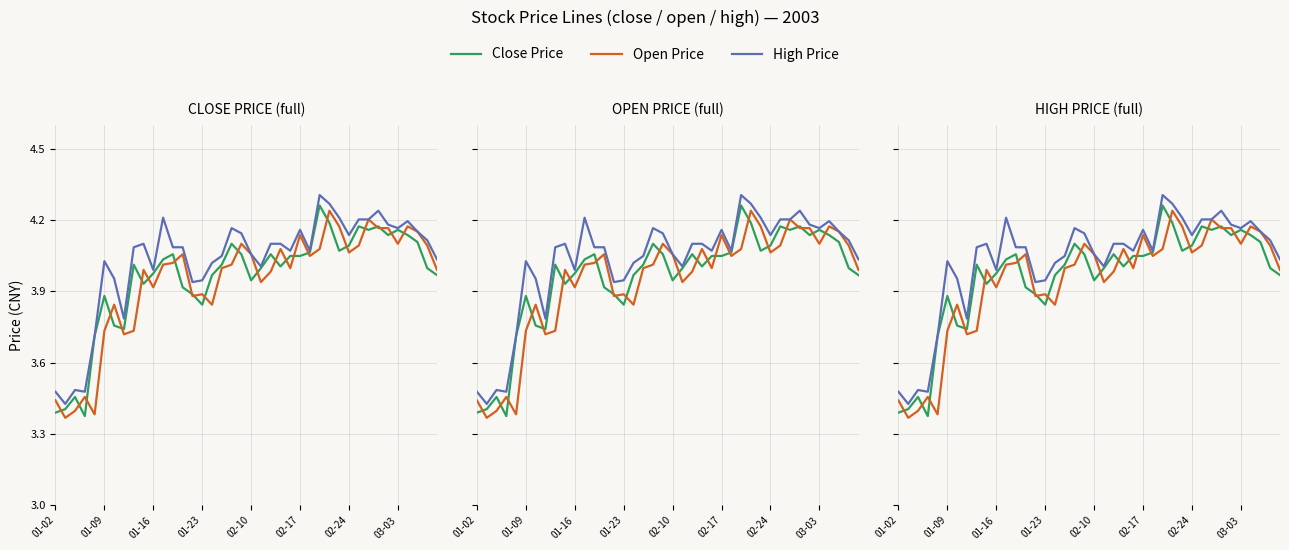

Which series changed the most between 15 and 36?

Close Price